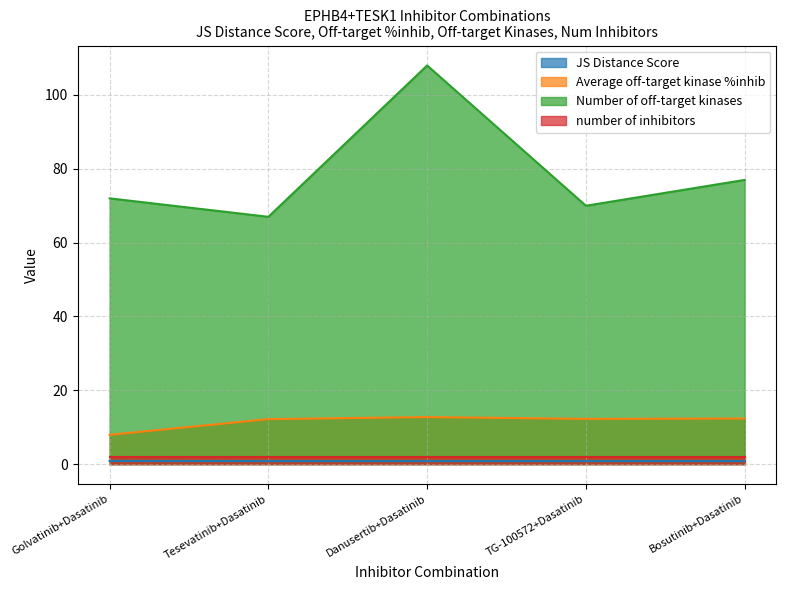

True or false: Average off-target kinase %inhib and number of inhibitors cross at least once.

False